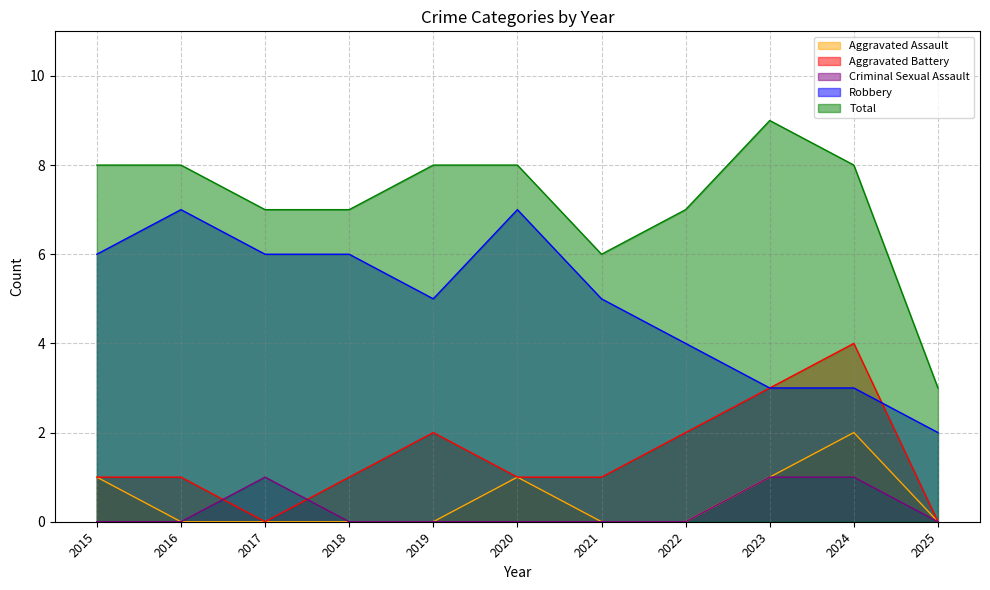

What is the difference between the maximum and minimum values in the Aggravated Battery series?

4